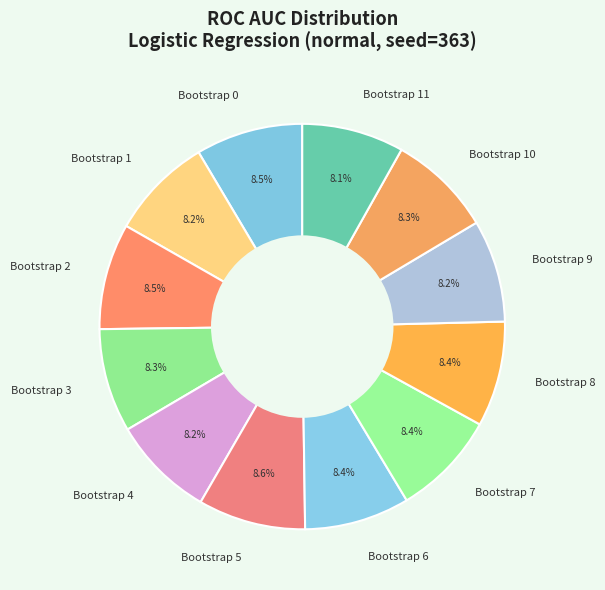

What percentage do Bootstrap 5 and Bootstrap 4 together represent?

16.8%